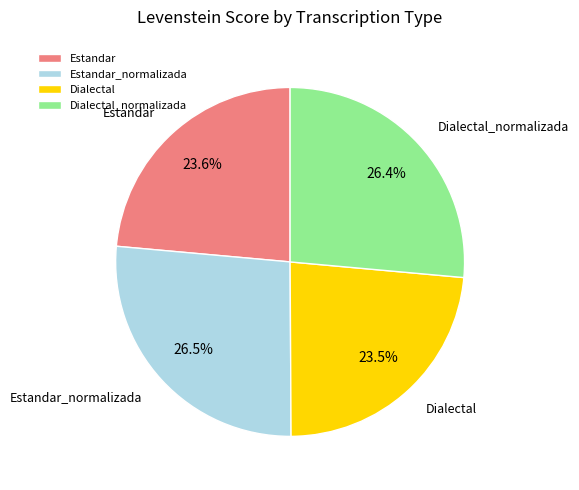

Combined, do Dialectal_normalizada and Estandar_normalizada account for over 50%?

Yes